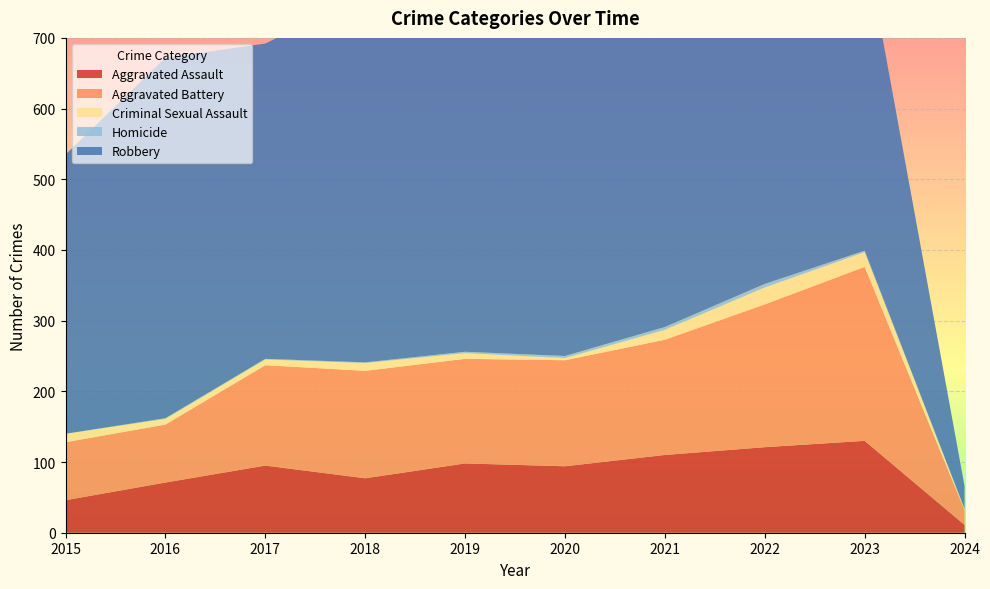

Reading left to right, extract all data points from this chart.

Aggravated Assault: 46	71	95	77	98	94	110	121	130	11
Aggravated Battery: 82	82	142	152	148	150	163	202	246	21
Criminal Sexual Assault: 12	8	8	11	8	3	14	24	21	1
Homicide: 0	1	1	1	2	3	4	5	2	1
Robbery: 395	510	446	520	591	450	484	521	439	32